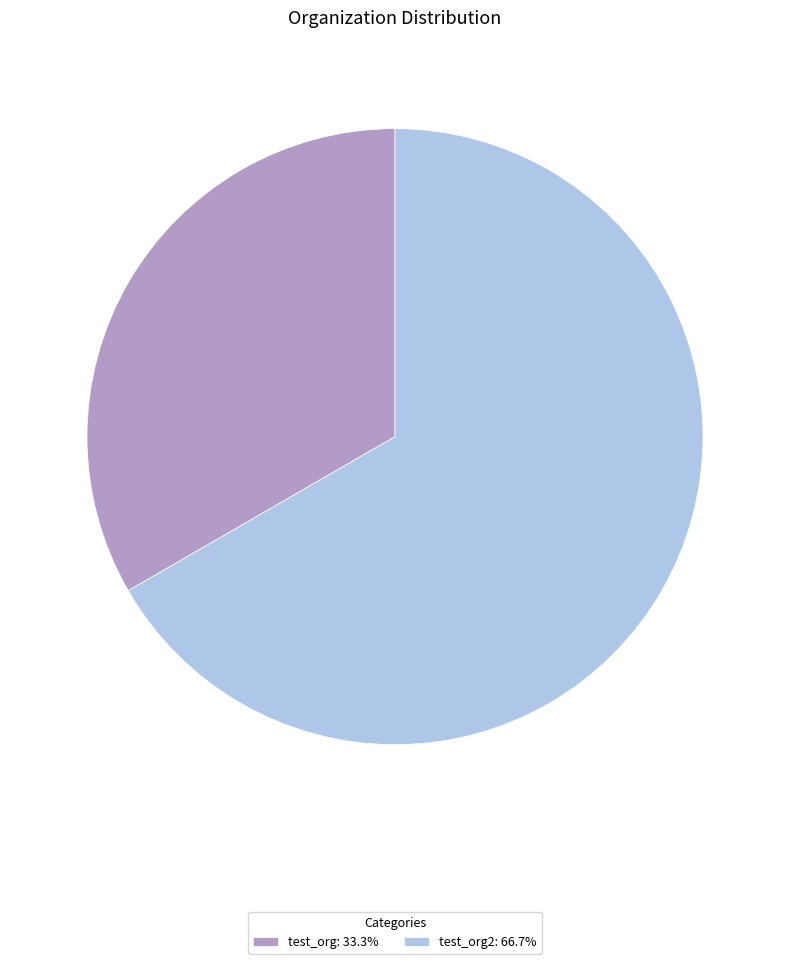

Is the sum of test_org2: 66.7% and test_org: 33.3% greater than half?

Yes